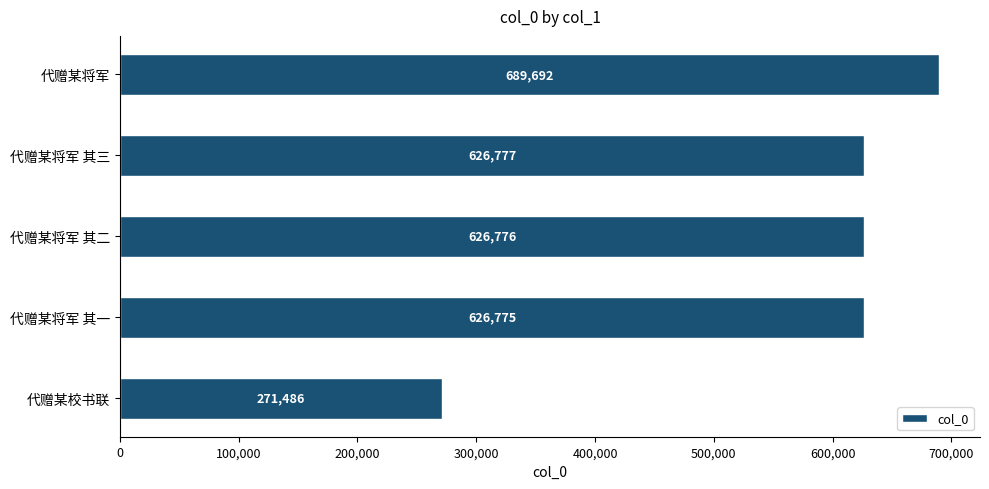

Rank the categories by value from highest to lowest.

代赠某将军, 代赠某将军 其三, 代赠某将军 其二, 代赠某将军 其一, 代赠某校书联